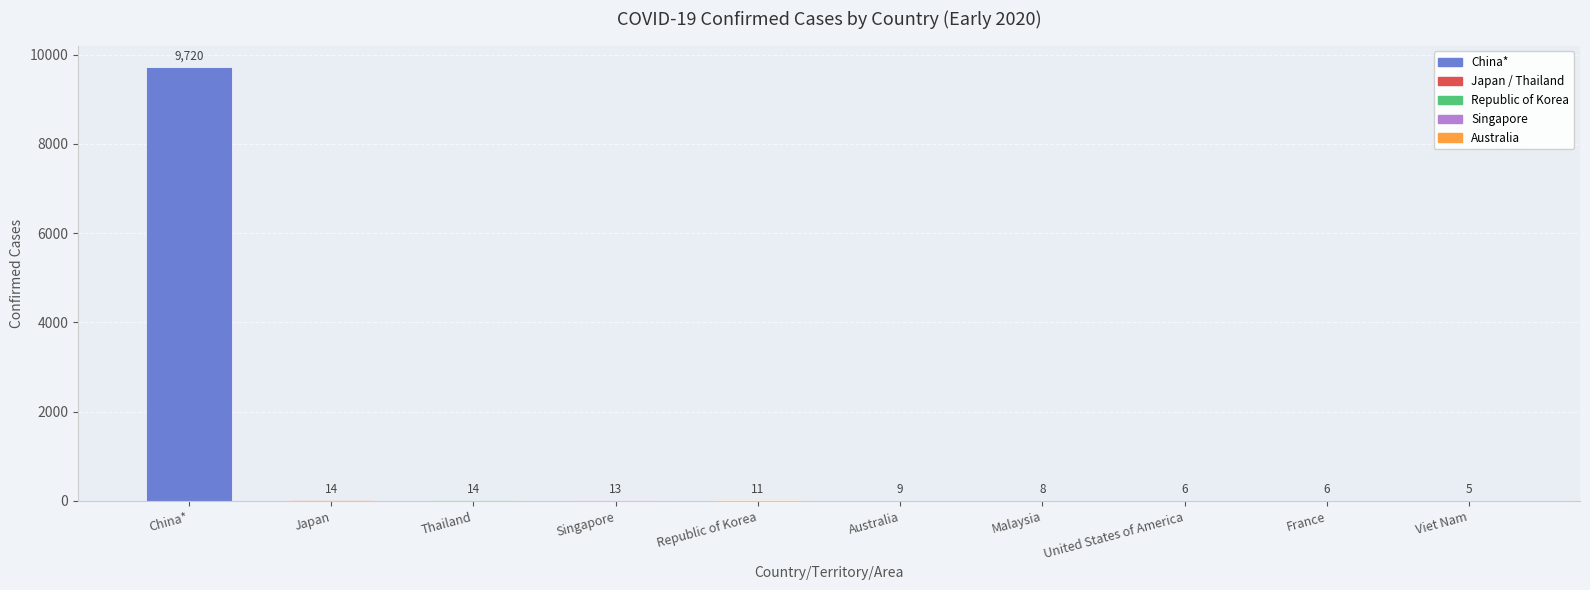

Reading left to right, what are all the values shown in this chart?

9720	14	14	13	11	9	8	6	6	5